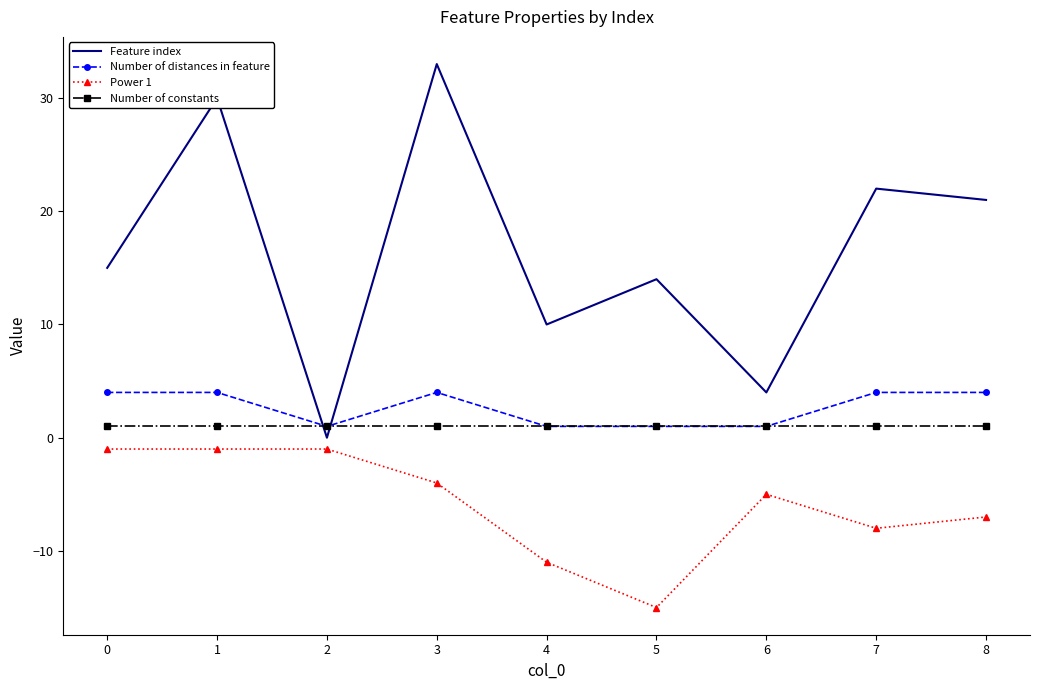

Which series changed the most between 5 and 7?

Feature index